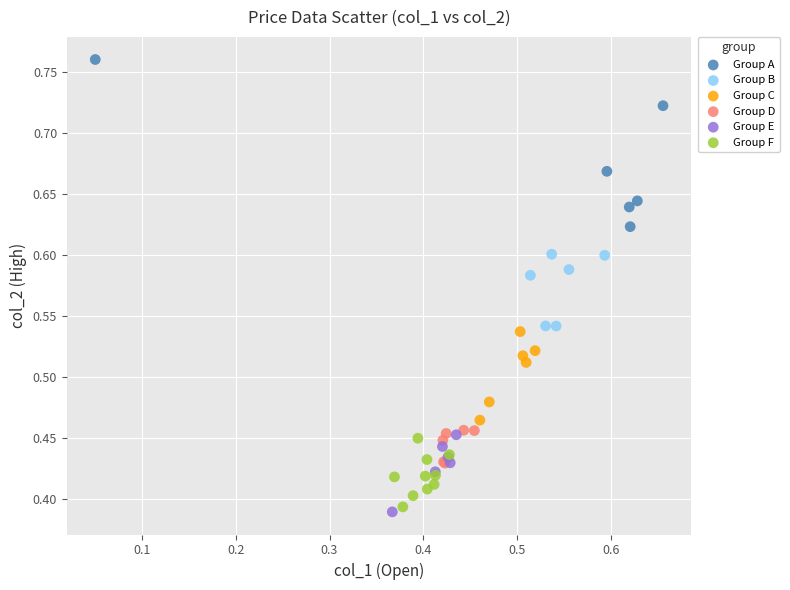

Which series has the largest Y range (max minus min)?

Group A